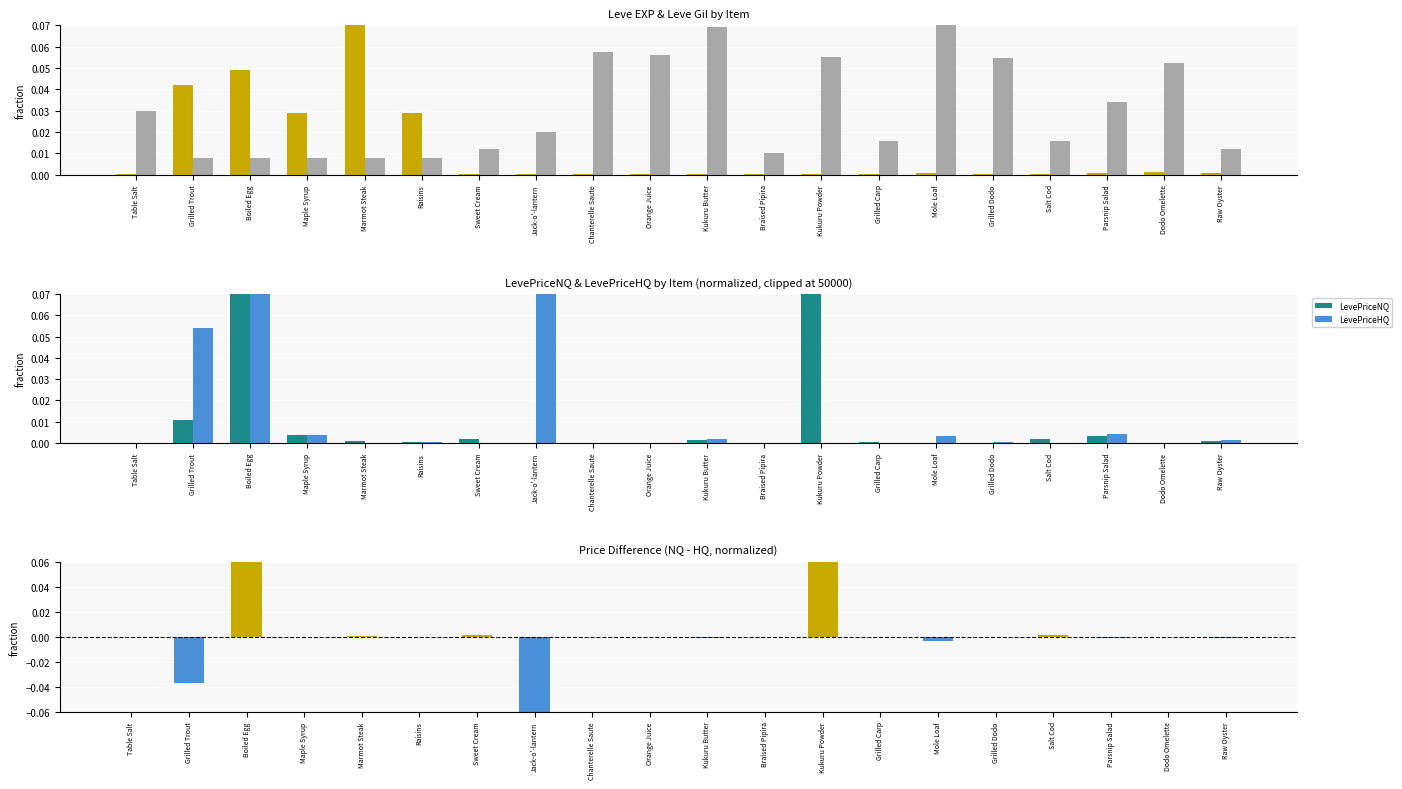

Rank the categories by Leve EXP value from highest to lowest.

Marmot Steak, Boiled Egg, Grilled Trout, Maple Syrup, Raisins, Dodo Omelette, Parsnip Salad, Mole Loaf, Raw Oyster, Jack-o'-lantern, Grilled Dodo, Braised Pipira, Kukuru Powder, Grilled Carp, Salt Cod, Orange Juice, Table Salt, Sweet Cream, Chanterelle Saute, Kukuru Butter